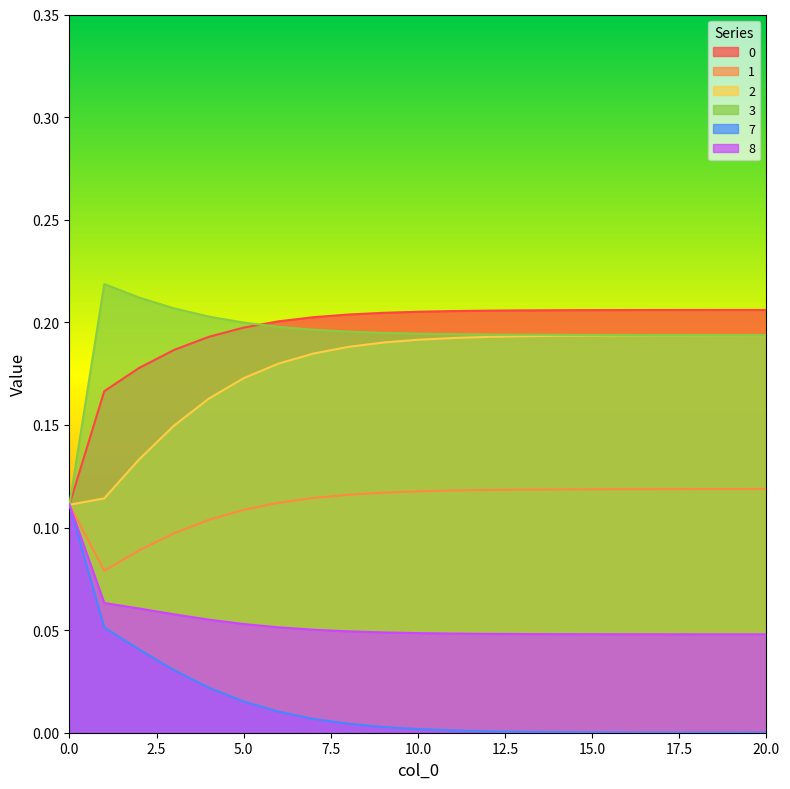

Reading right to left, what are all the values shown in this chart?

0: 20=0.2	19=0.2	18=0.2	17=0.2	16=0.2	15=0.2	14=0.2	13=0.2	12=0.2	11=0.2	10=0.2	9=0.2	8=0.2	7=0.2	6=0.2	5=0.2	4=0.2	3=0.2	2=0.2	1=0.2	0=0.1
1: 20=0.1	19=0.1	18=0.1	17=0.1	16=0.1	15=0.1	14=0.1	13=0.1	12=0.1	11=0.1	10=0.1	9=0.1	8=0.1	7=0.1	6=0.1	5=0.1	4=0.1	3=0.1	2=0.1	1=0.1	0=0.1
2: 20=0.2	19=0.2	18=0.2	17=0.2	16=0.2	15=0.2	14=0.2	13=0.2	12=0.2	11=0.2	10=0.2	9=0.2	8=0.2	7=0.2	6=0.2	5=0.2	4=0.2	3=0.1	2=0.1	1=0.1	0=0.1
3: 20=0.2	19=0.2	18=0.2	17=0.2	16=0.2	15=0.2	14=0.2	13=0.2	12=0.2	11=0.2	10=0.2	9=0.2	8=0.2	7=0.2	6=0.2	5=0.2	4=0.2	3=0.2	2=0.2	1=0.2	0=0.1
7: 20=0.0	19=0.0	18=0.0	17=0.0	16=0.0	15=0.0	14=0.0	13=0.0	12=0.0	11=0.0	10=0.0	9=0.0	8=0.0	7=0.0	6=0.0	5=0.0	4=0.0	3=0.0	2=0.0	1=0.1	0=0.1
8: 20=0.0	19=0.0	18=0.0	17=0.0	16=0.0	15=0.0	14=0.0	13=0.0	12=0.0	11=0.0	10=0.0	9=0.0	8=0.0	7=0.1	6=0.1	5=0.1	4=0.1	3=0.1	2=0.1	1=0.1	0=0.1